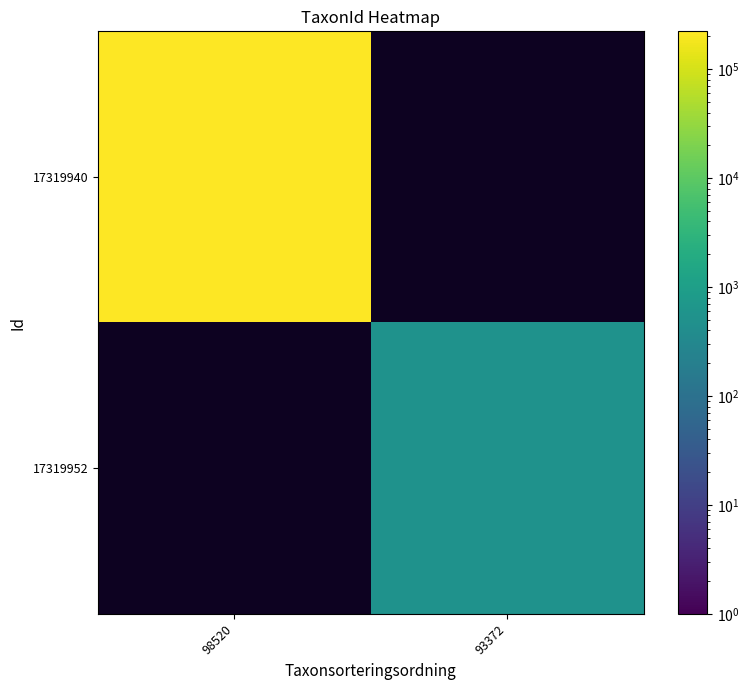

Between 93372 and 98520, which is larger?

98520